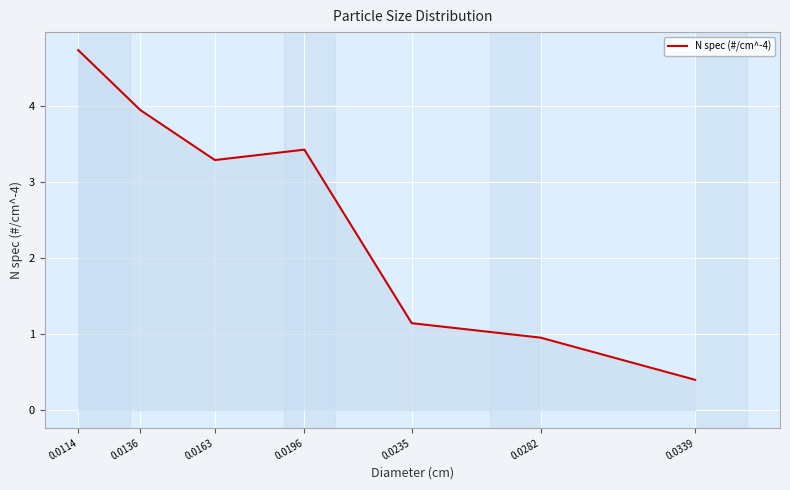

What is the average value?

2.6